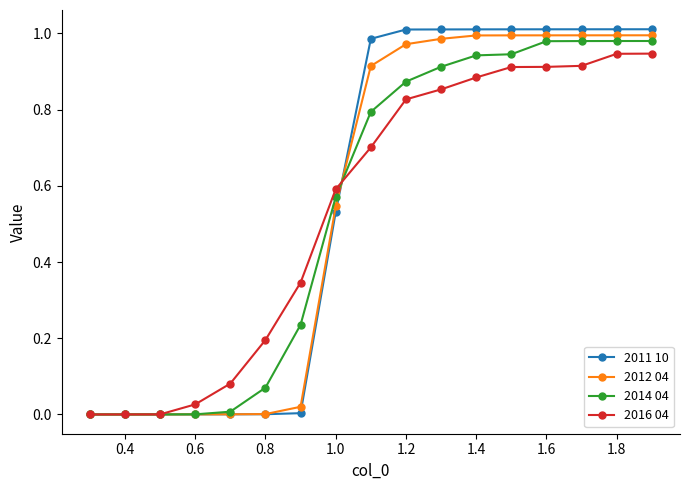

Which series has the largest range (max minus min)?

2011 10